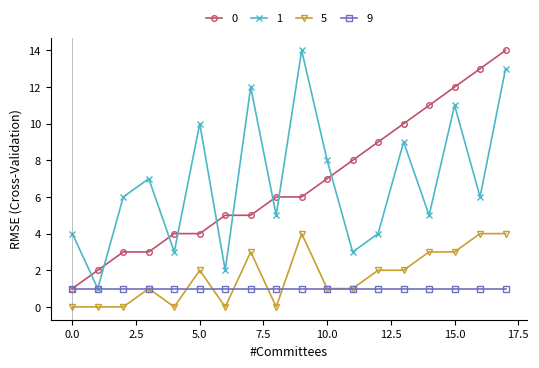

What is the greatest value displayed?

14